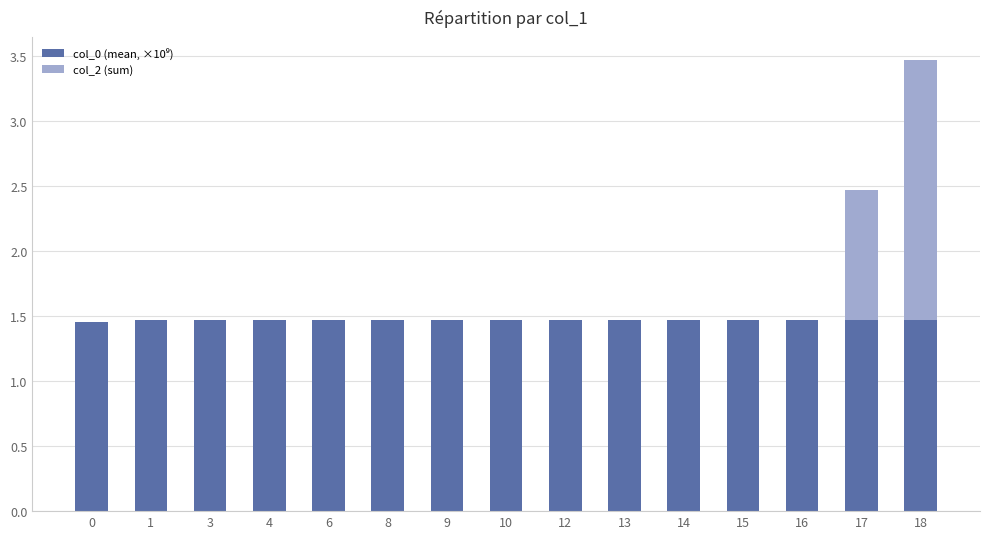

At which category is the sum across all series the highest?

18